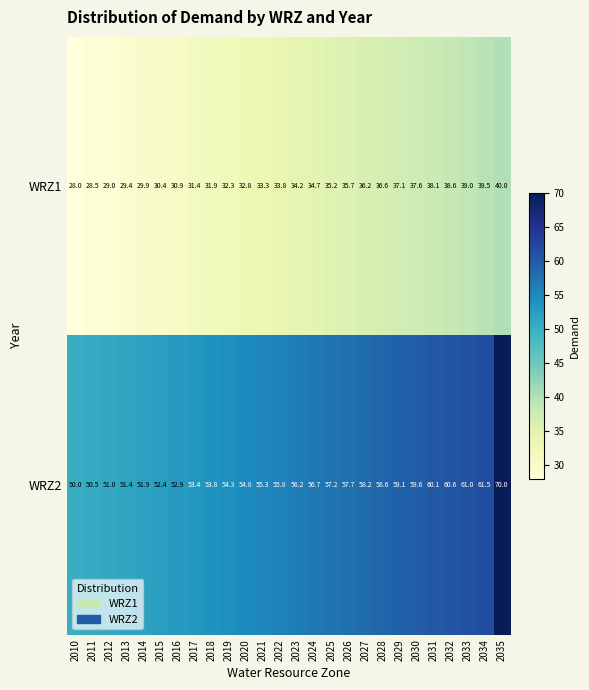

Is the value of WRZ2 at 2030 greater than the value of WRZ1 at 2013?

Yes